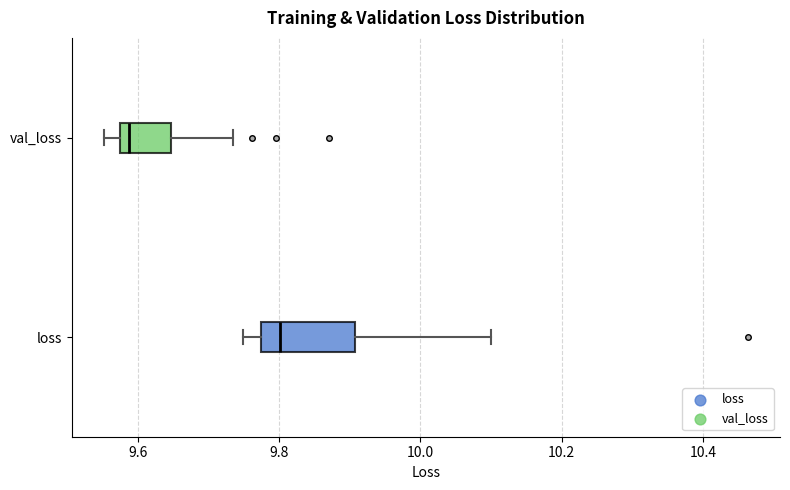

Where does the right whisker of the box for val_loss end on the x-axis? The values are not printed on the chart, so give them approximately, as read against the axis.

9.74